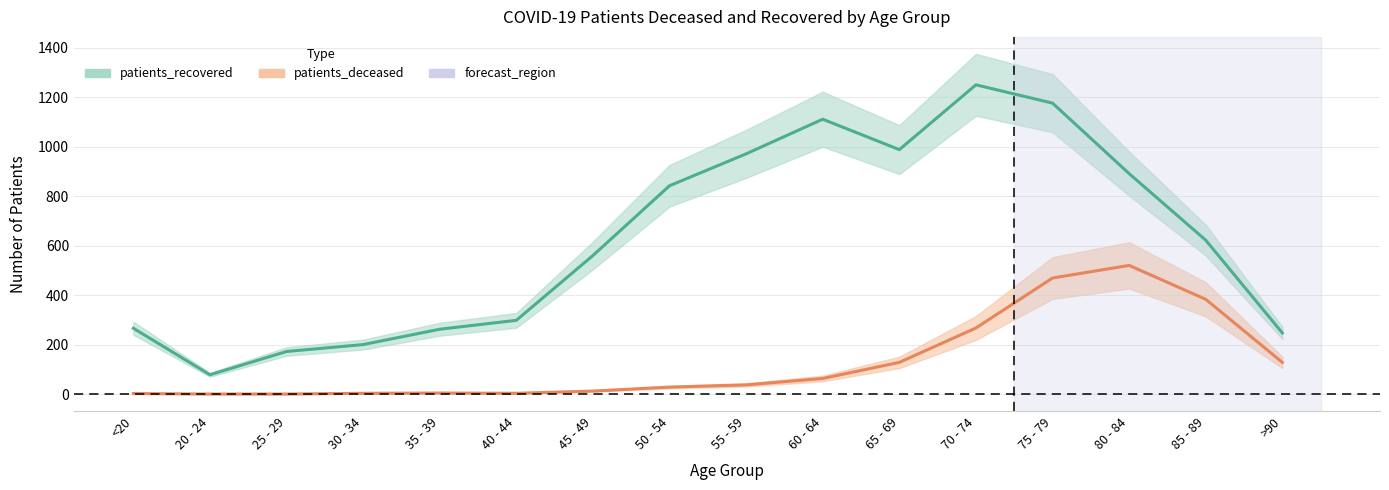

True or false: patients_deceased and patients_recovered intersect in this chart.

False